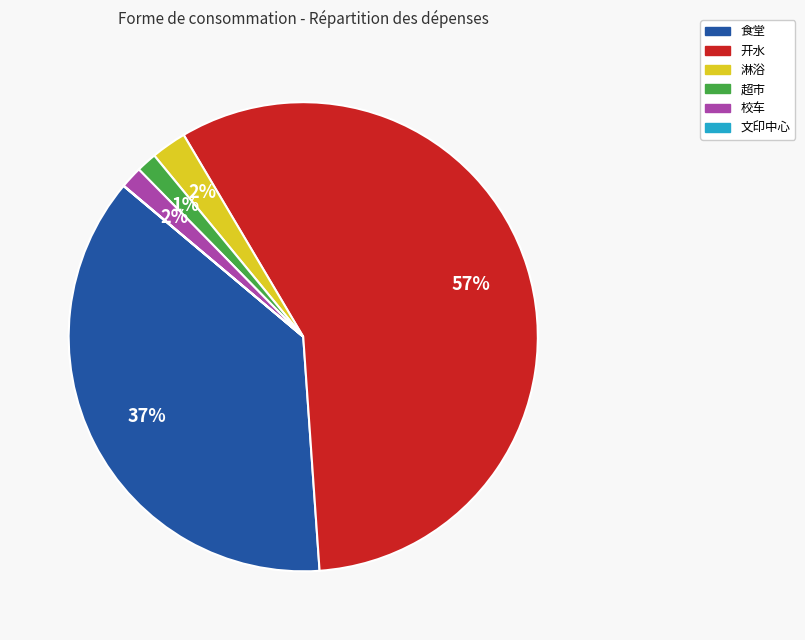

Which slice is the largest?

开水